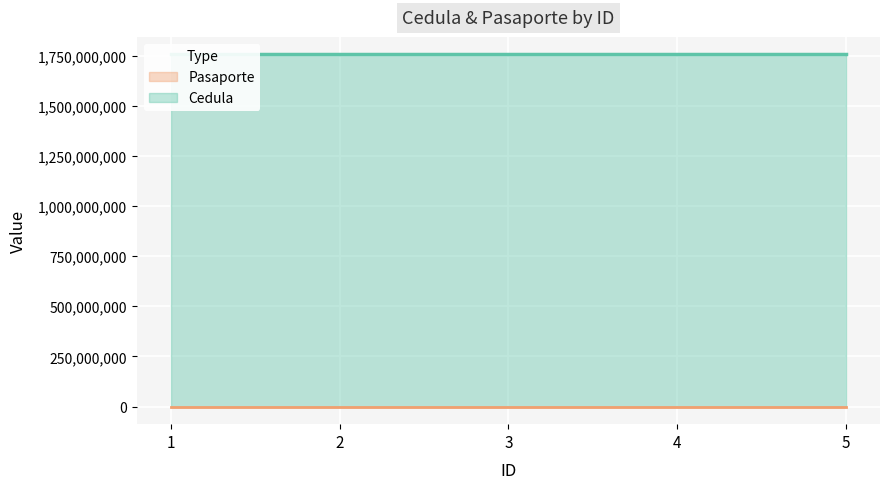

The Pasaporte series shows 111715 at 5. True or false?

True